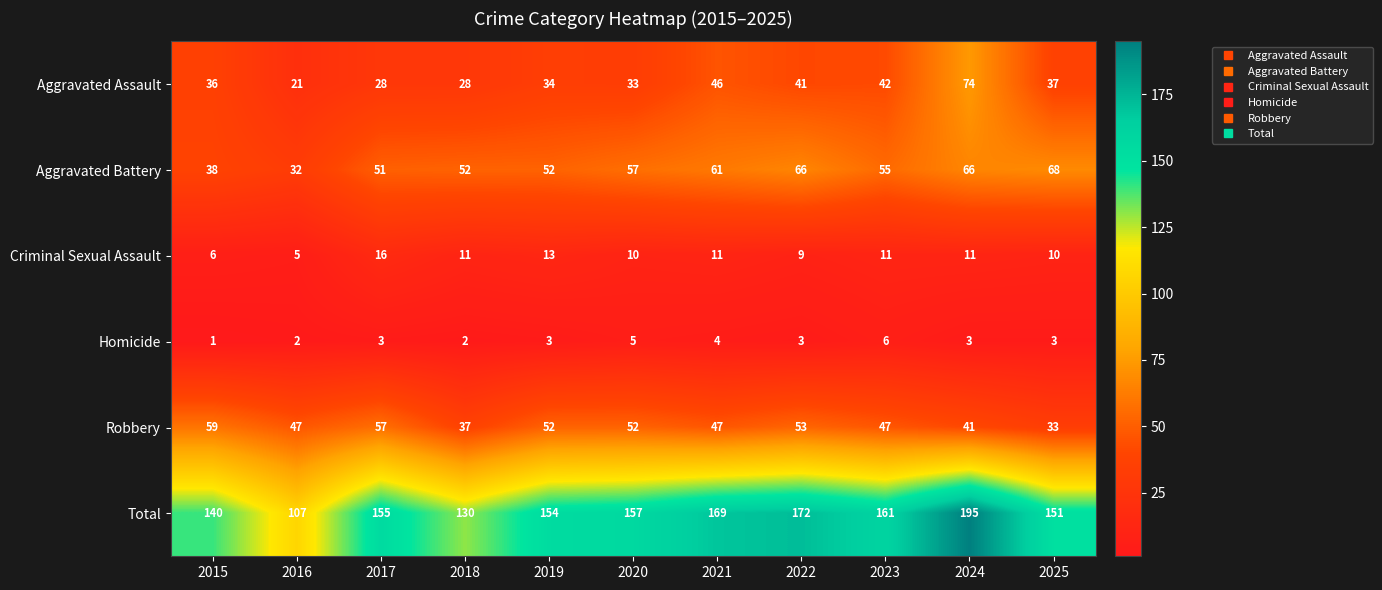

Is it true that Robbery equals 47 at 2023?

True